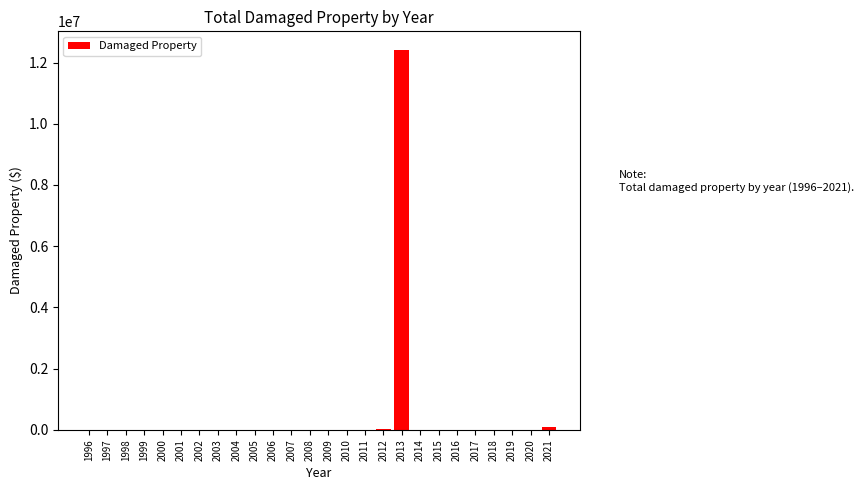

What is the maximum value shown in the chart?

12400000